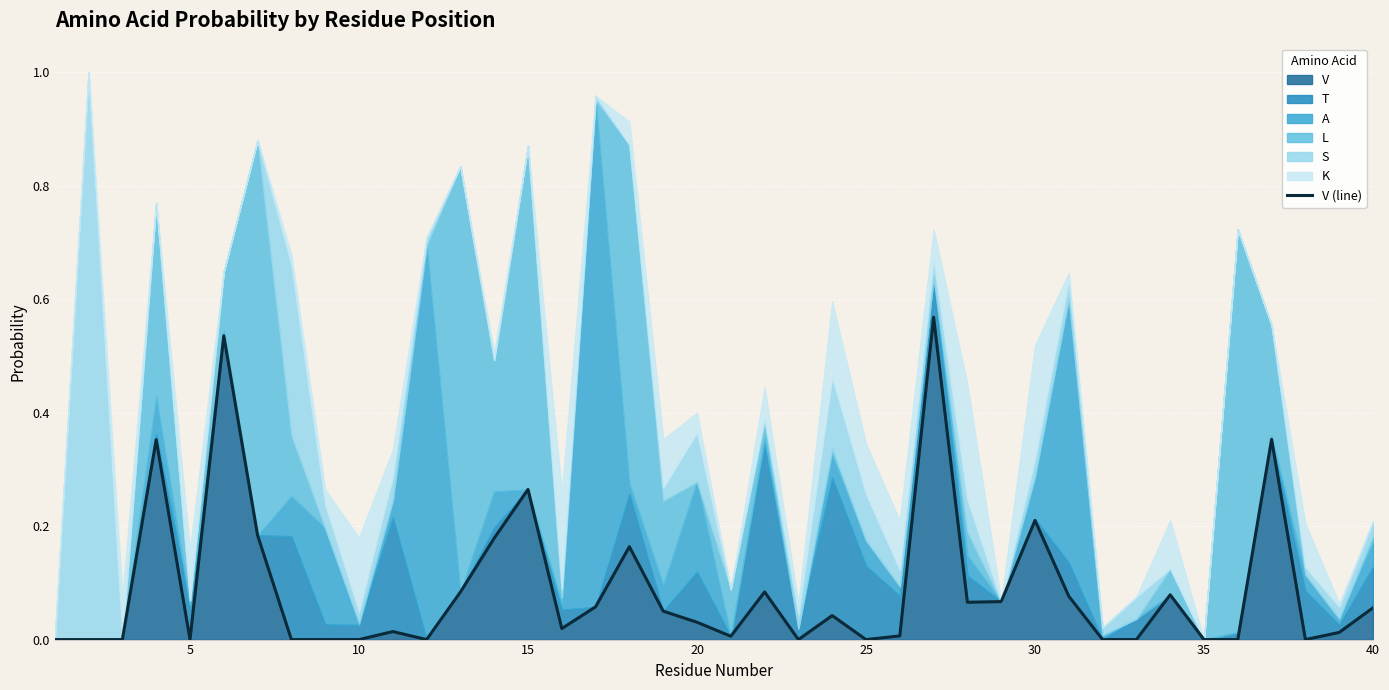

How many categories are shown in the chart?

40